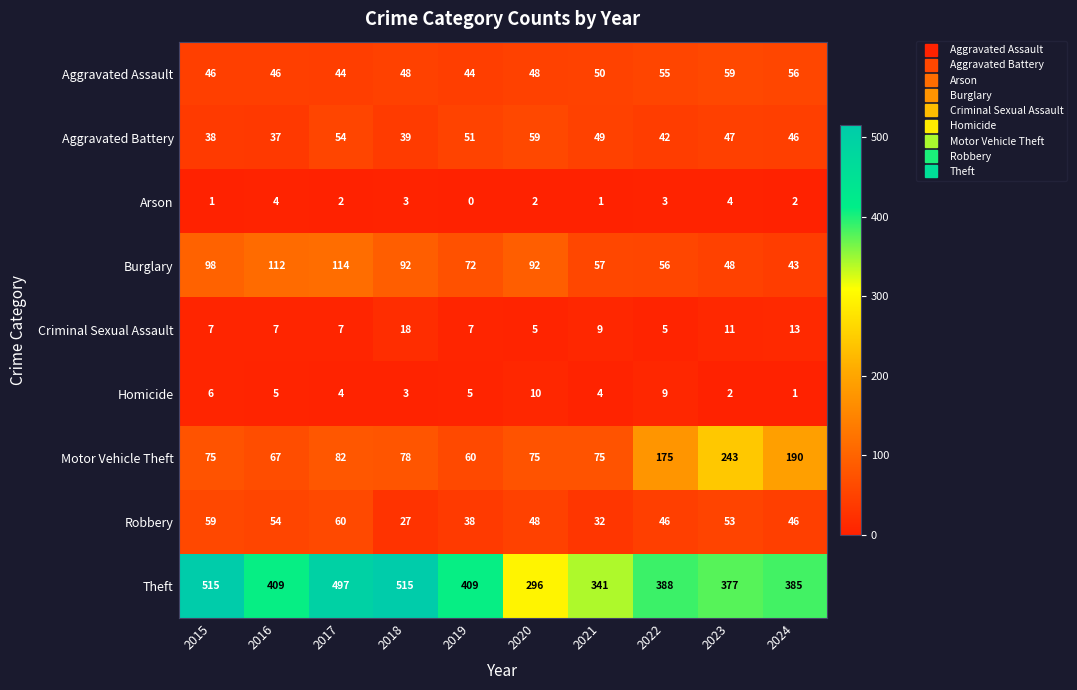

How many data points does each series have?

10